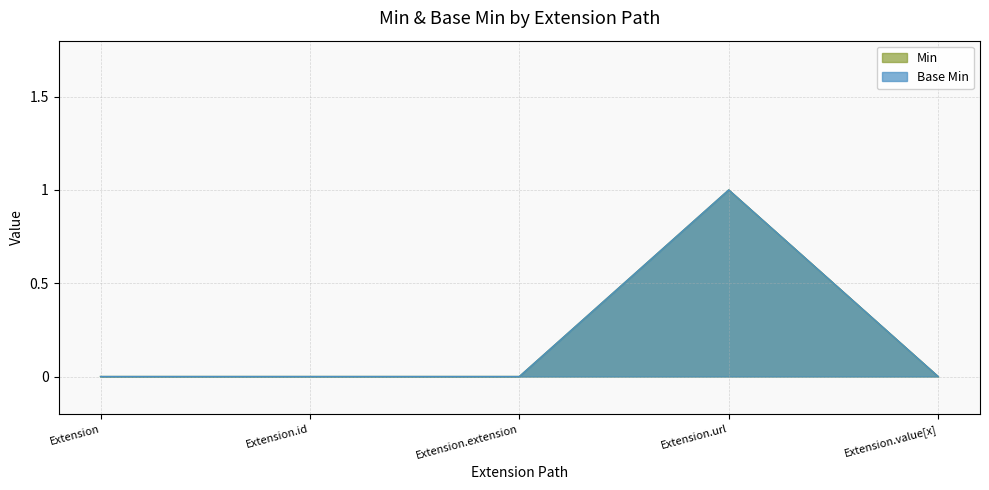

Is the value of Min at Extension.value[x] greater than the value of Base Min at Extension.id?

No